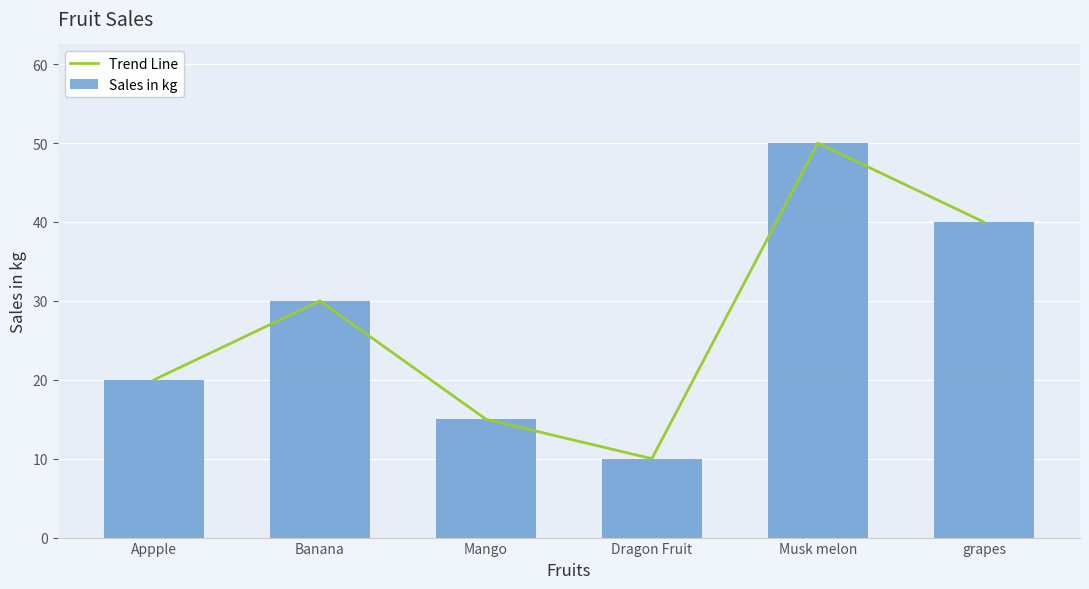

Is it true that Sales in kg equals 20 at Appple?

True